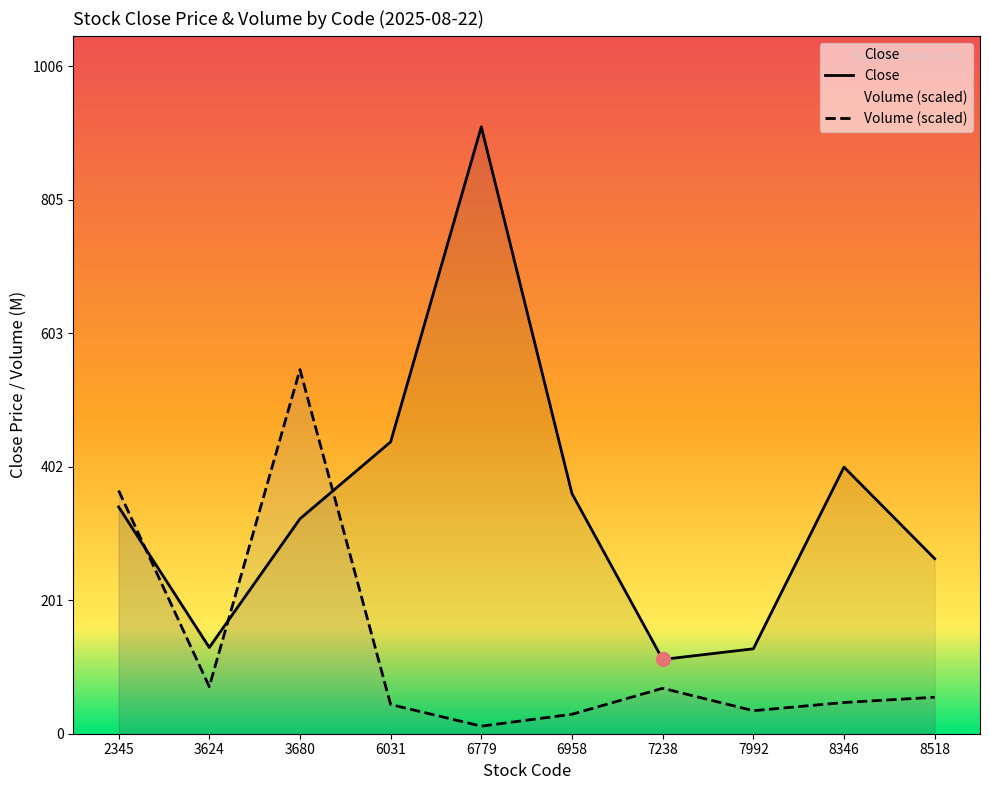

What is the difference between the maximum and minimum values in the Close series?

803.0